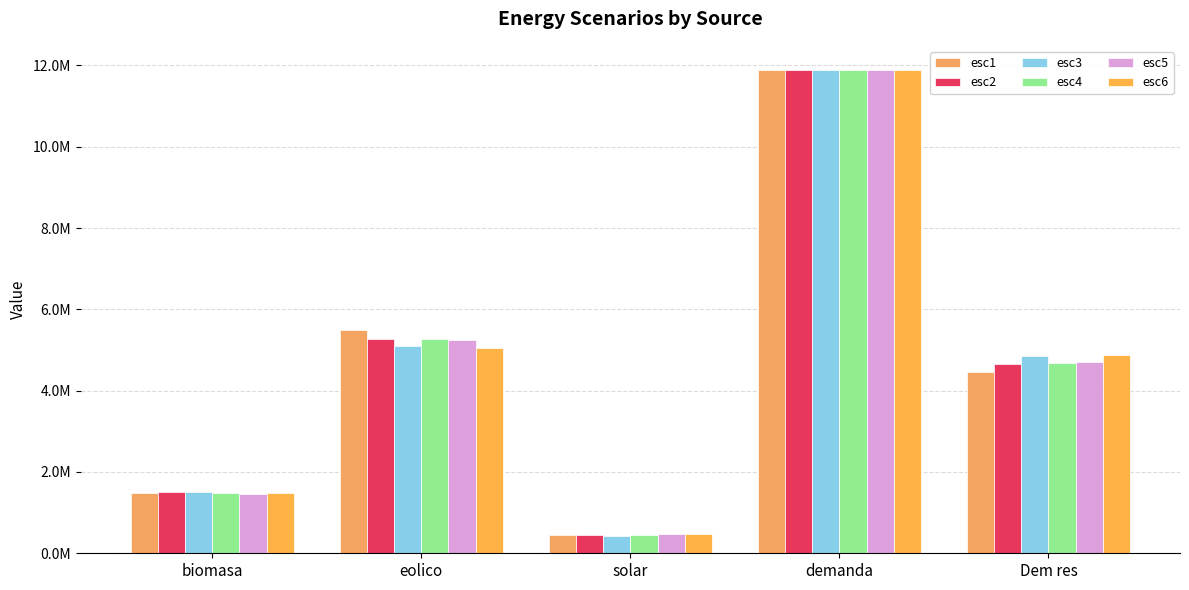

The esc3 series shows 1505404.1 at biomasa. True or false?

True